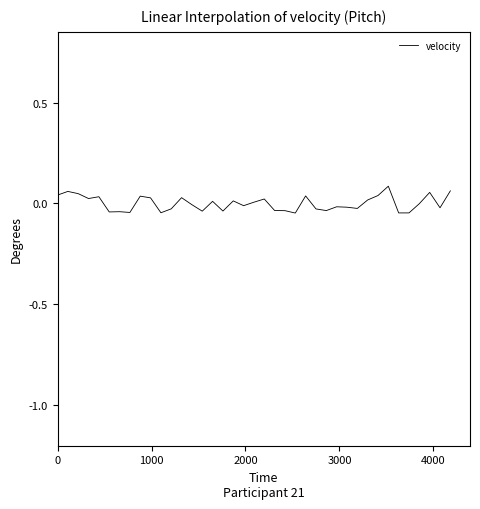

Count the number of categories in the chart.

39